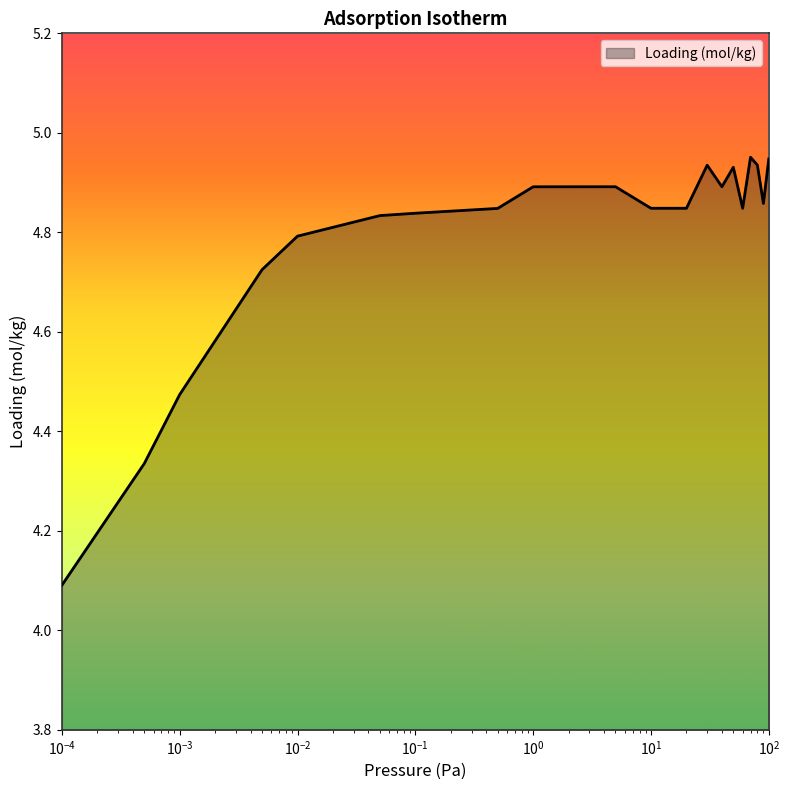

What is the difference between the maximum and minimum values?

0.9